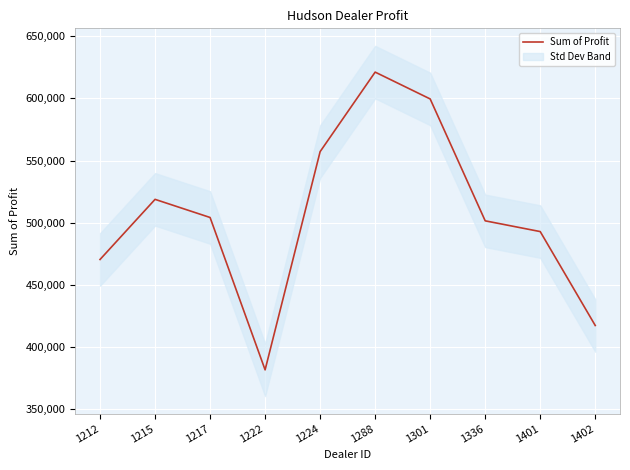

The chart shows a value of 787179.3 at 1224. True or false?

False